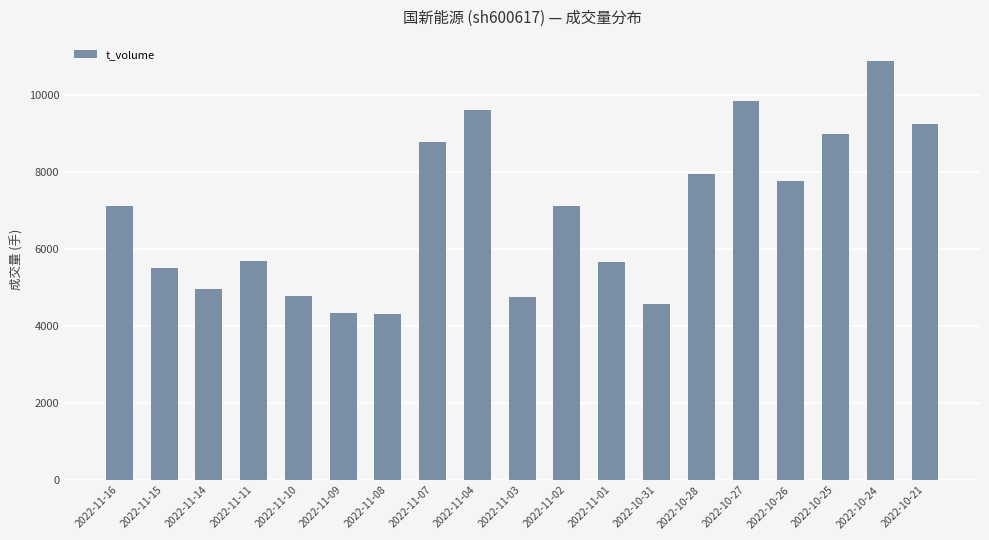

Between 2022-11-09 and 2022-11-15, which is larger?

2022-11-15